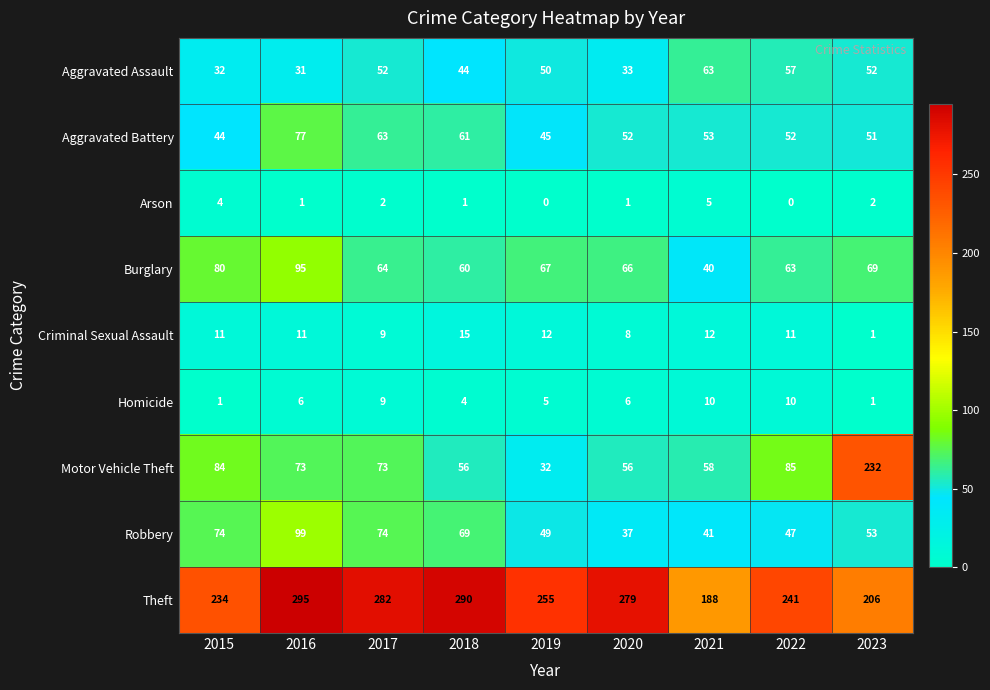

Between 2017 and 2022, which series saw the biggest shift?

Theft